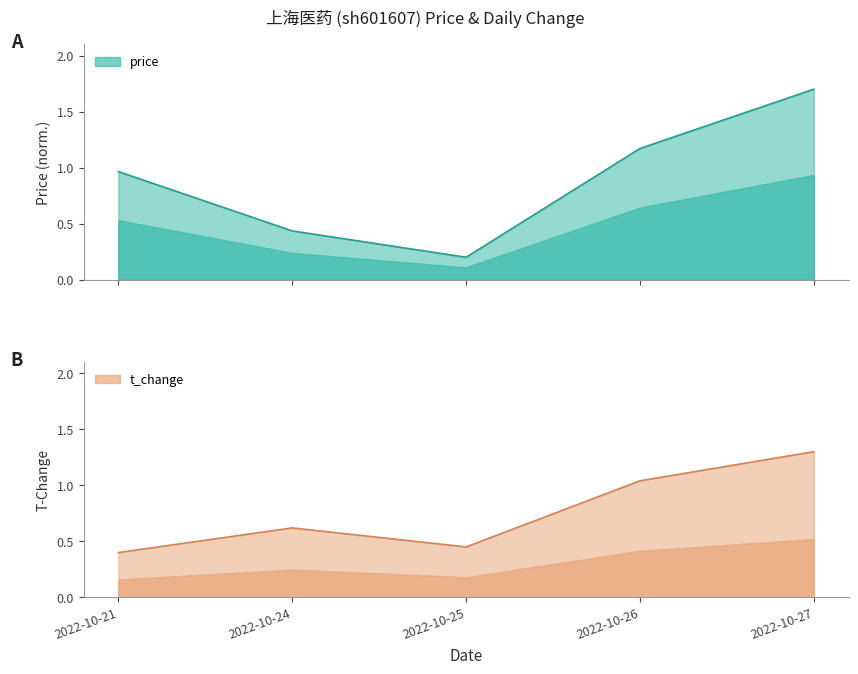

True or false: t_change has a value of 0.3 at 2022-10-24.

False